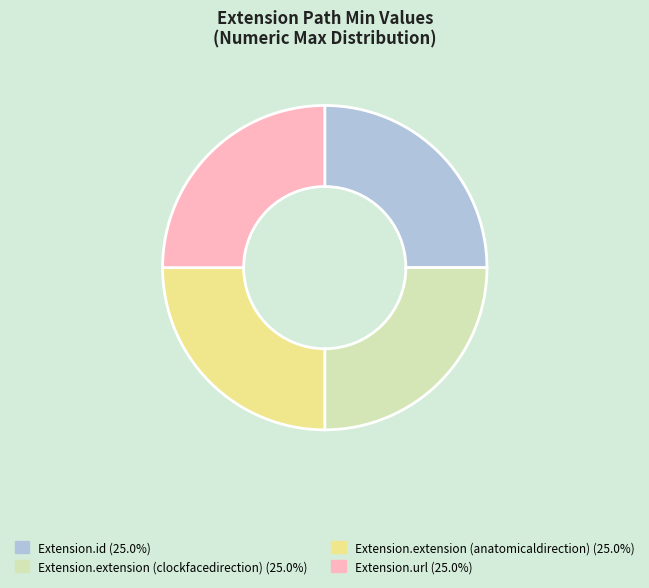

Is there a majority slice in this chart?

No